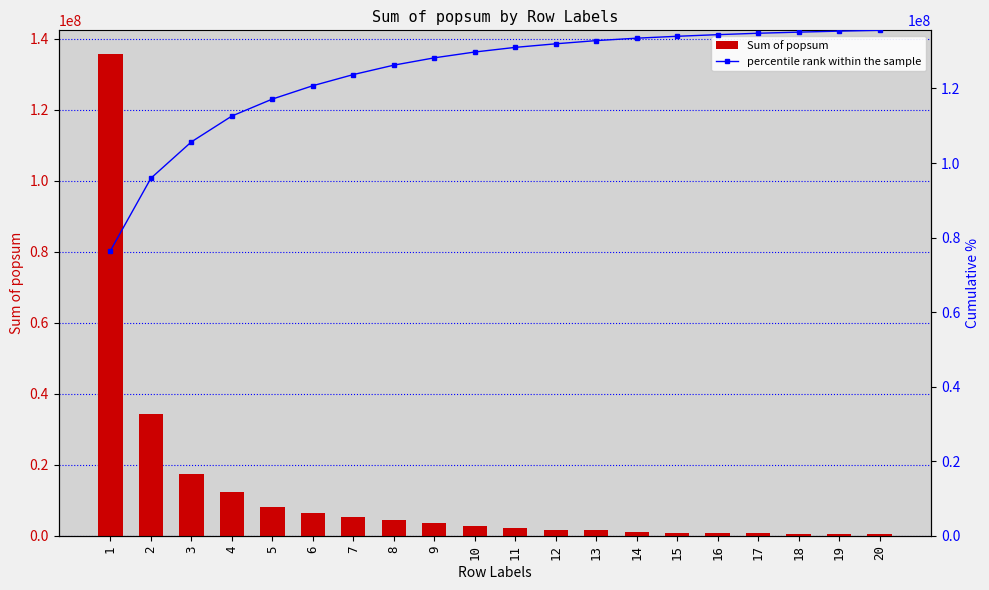

How many values in the percentile rank within the sample series exceed 131021292?

10